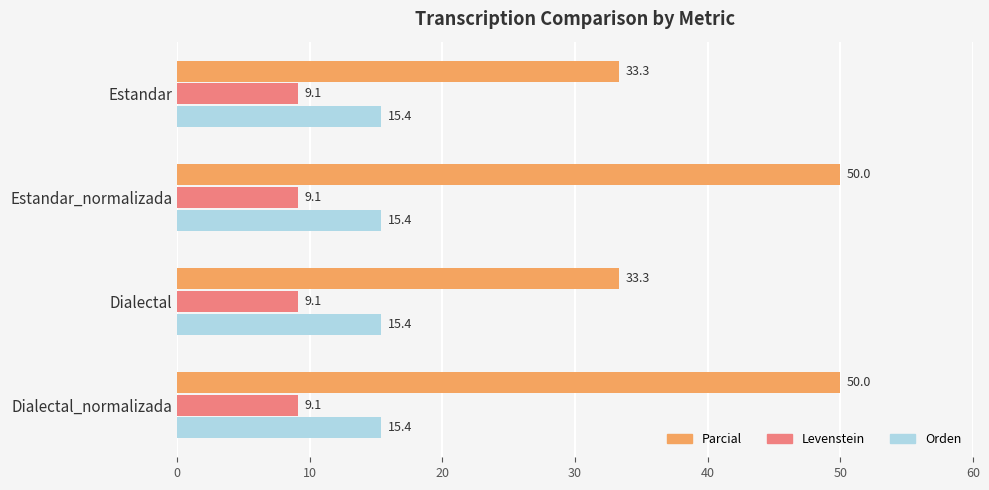

What is the difference between the maximum and minimum values in the Parcial series?

16.7